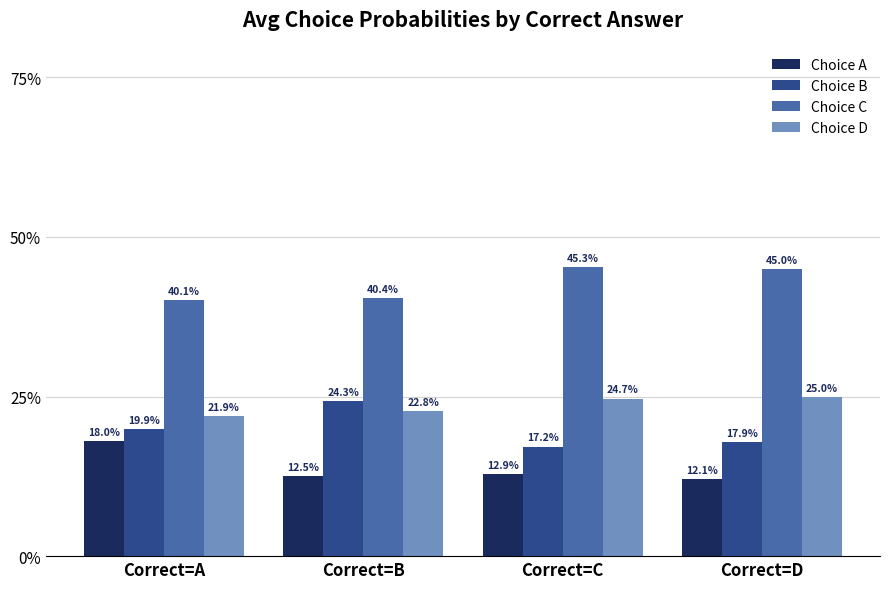

List the labels in order of Choice A value, largest first.

Correct=A, Correct=C, Correct=B, Correct=D